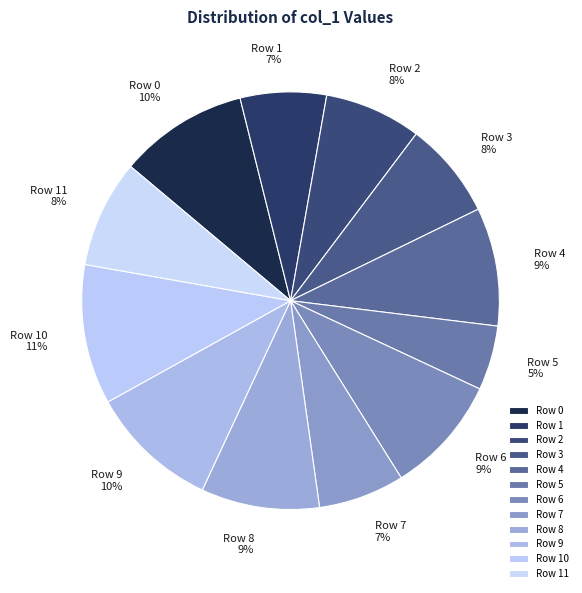

Count the number of slices in the pie.

12